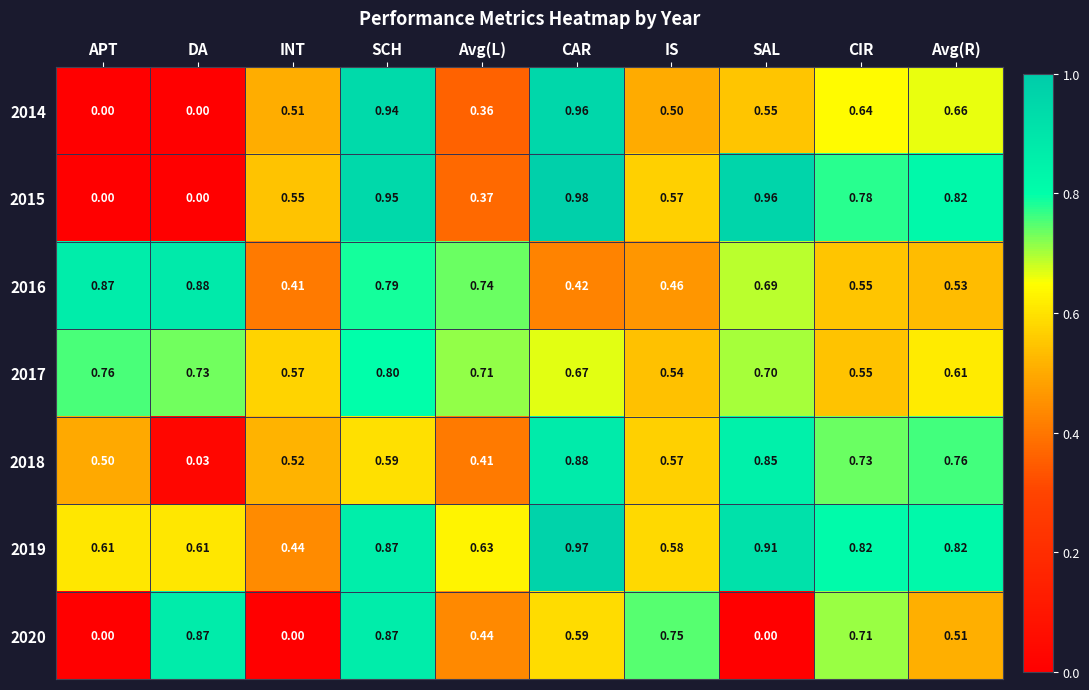

At which category is the sum across all series the highest?

SCH